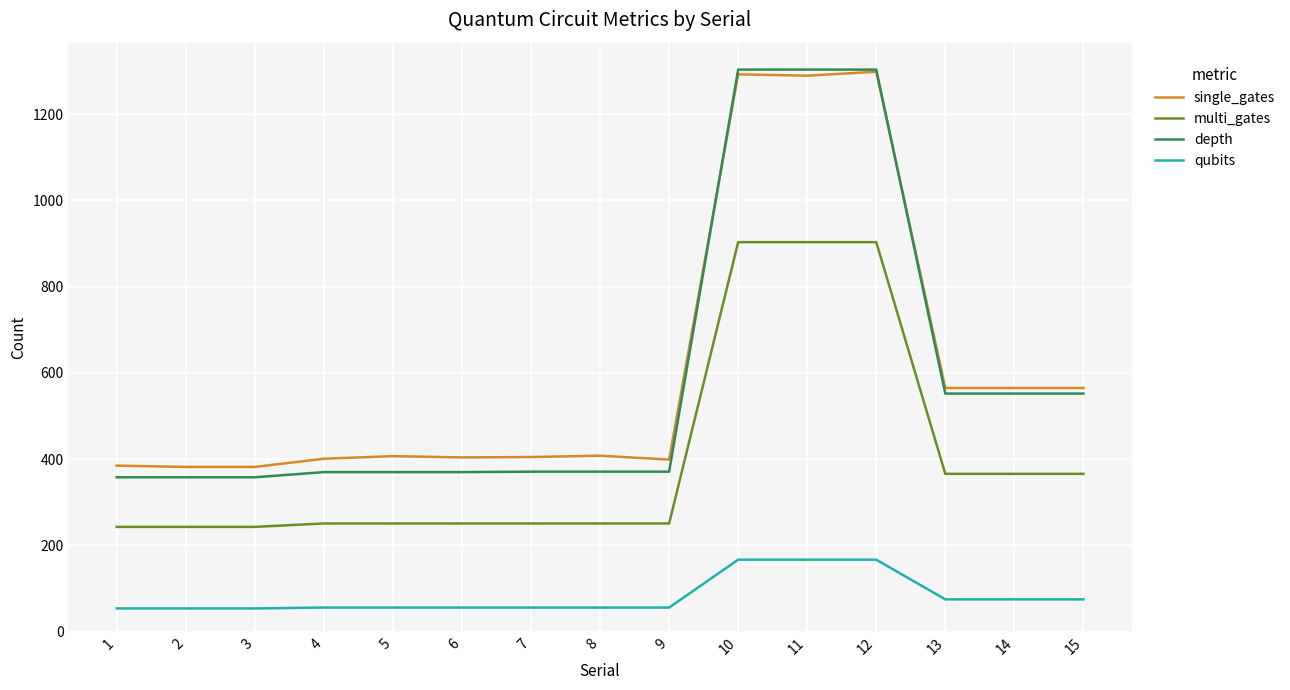

What is the greatest value displayed?

1303